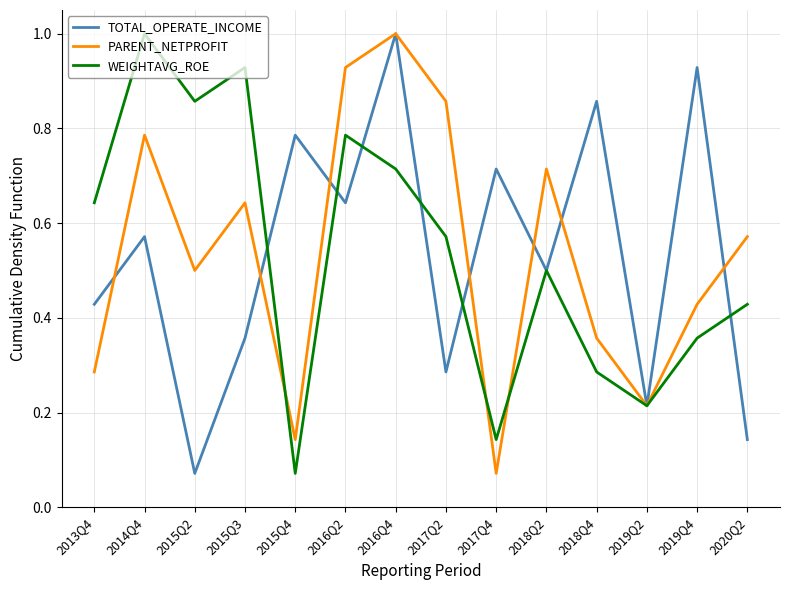

What position from the right is 2017Q4?

6